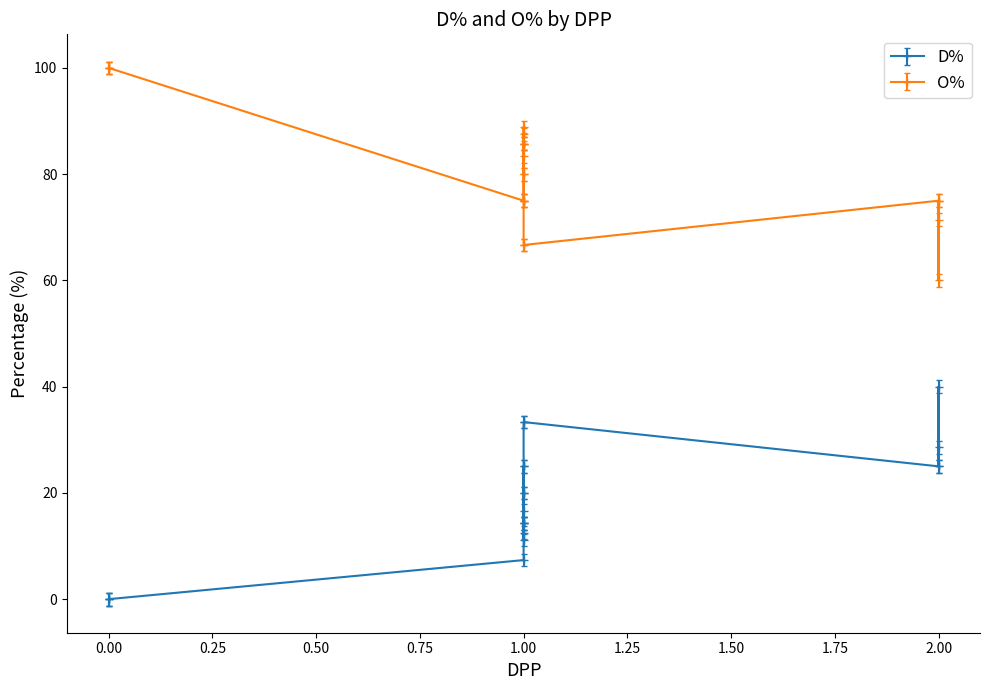

The value of O% at Trevor Kilgannon is 96.6. True or false?

False